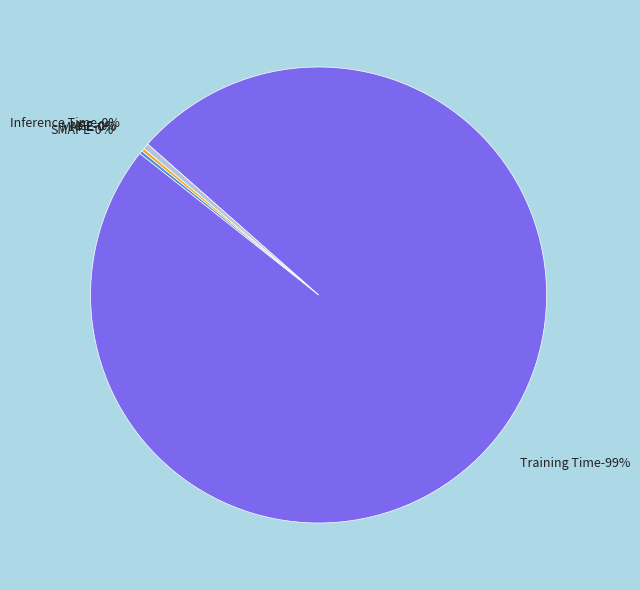

To the nearest percent, what portion does Training Time represent?

99%